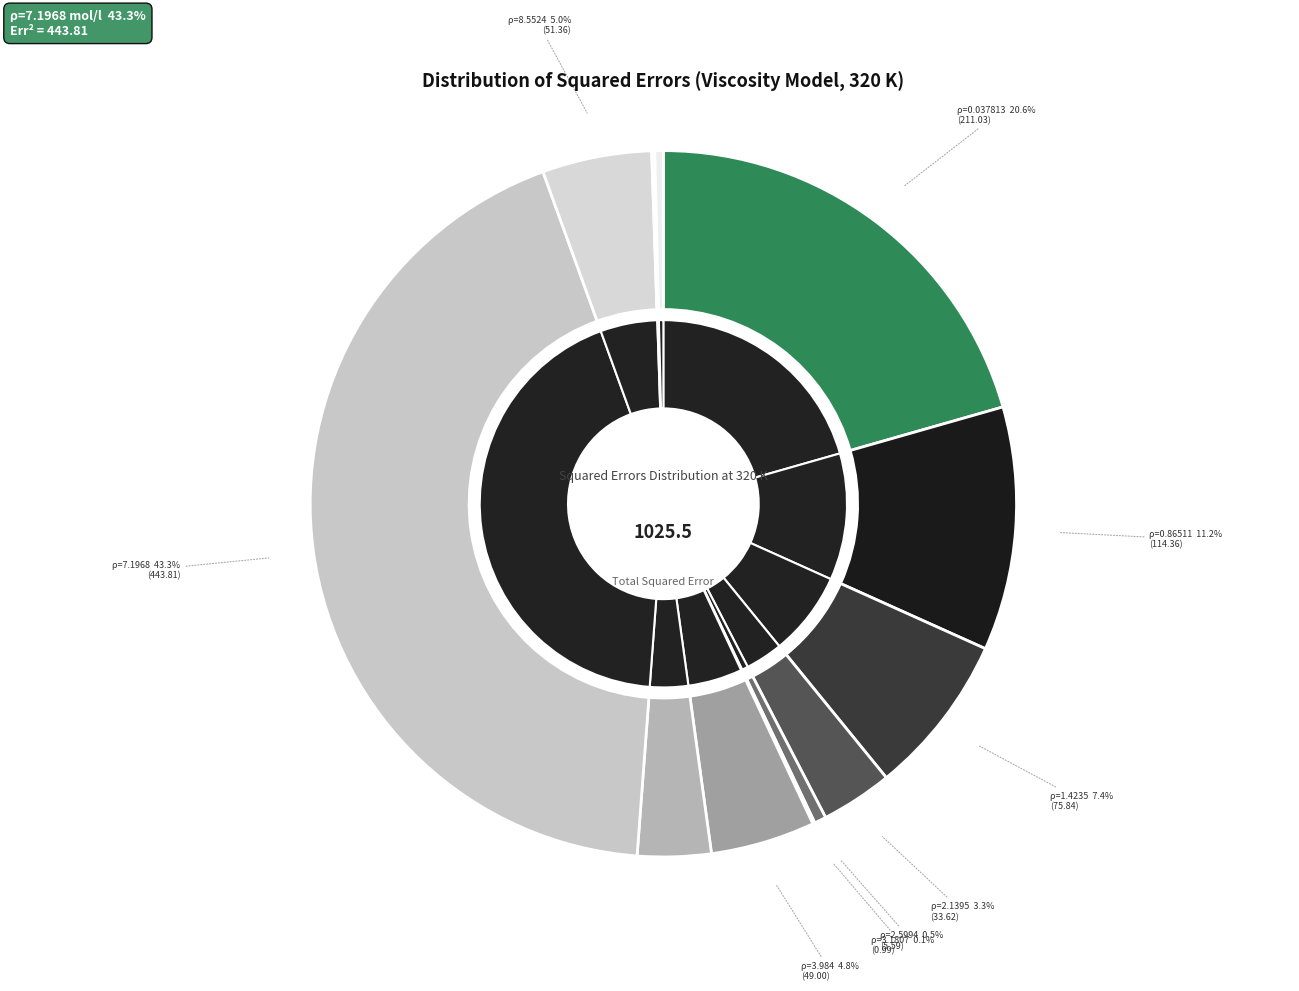

To the nearest percent, what is the combined percentage of 1.4235 and 3.1807?

7%